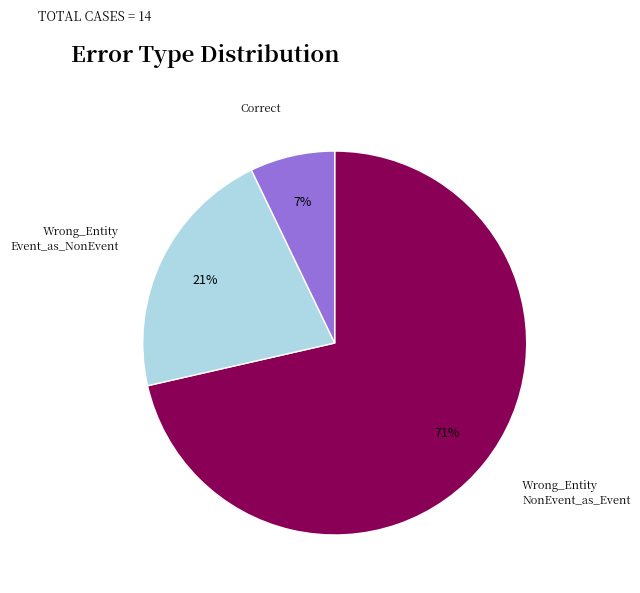

Is there any slice that represents more than half of the pie?

Yes